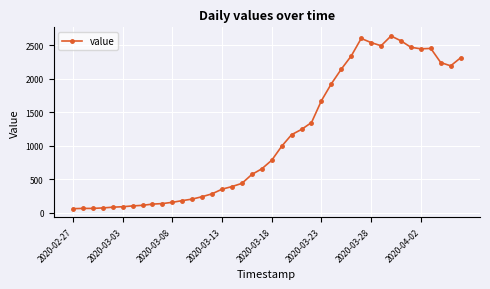

What is the maximum value shown in the chart?

2640